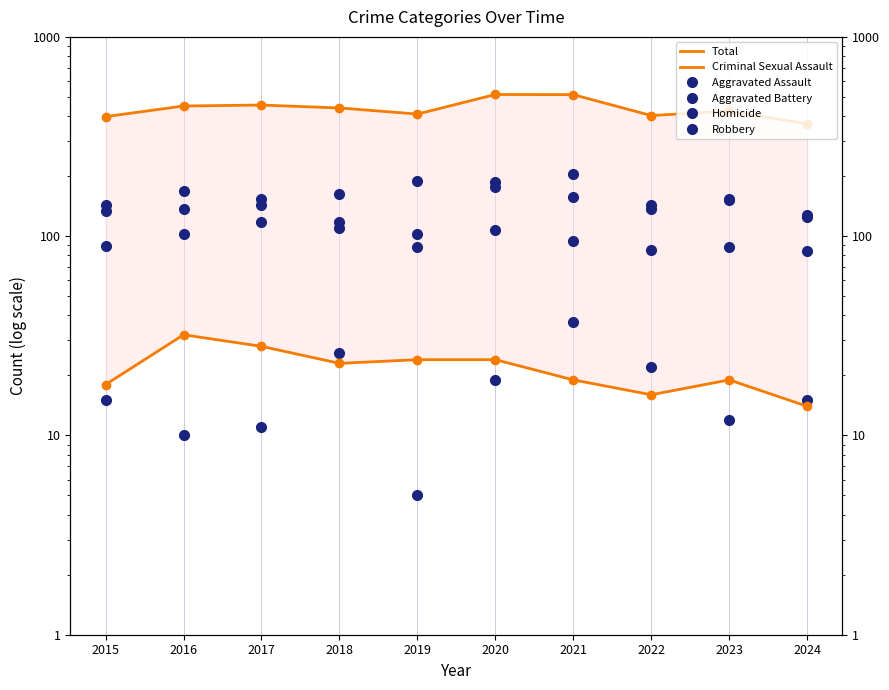

True or false: Robbery and Total cross at least once.

False